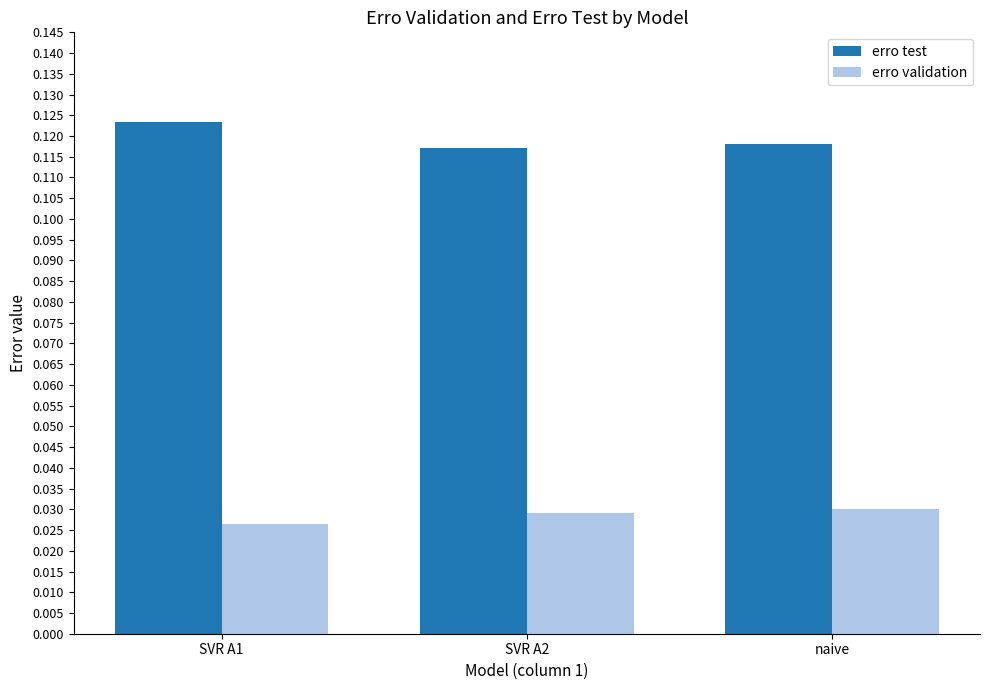

Is the value of erro test at SVR A1 greater than the value of erro validation at SVR A2?

Yes